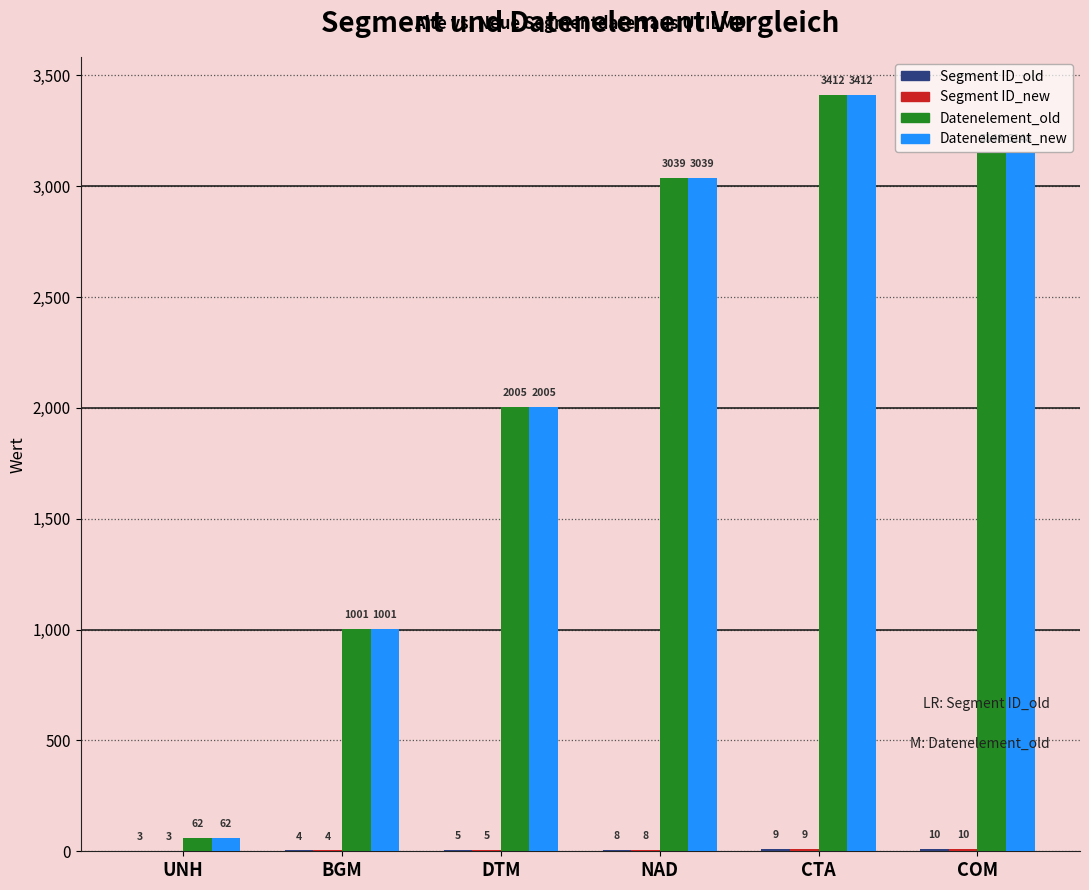

At which label does Datenelement_new reach its peak?

CTA